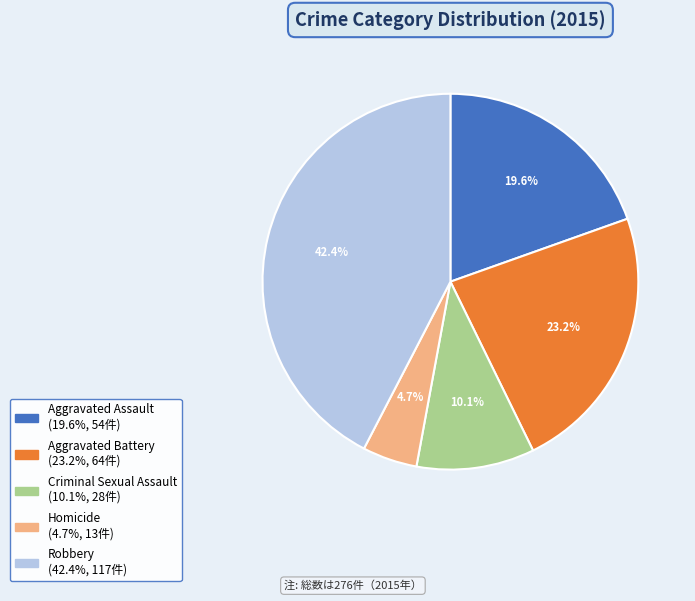

What is the ratio of the value at Robbery to the value at Criminal Sexual Assault?

4.2